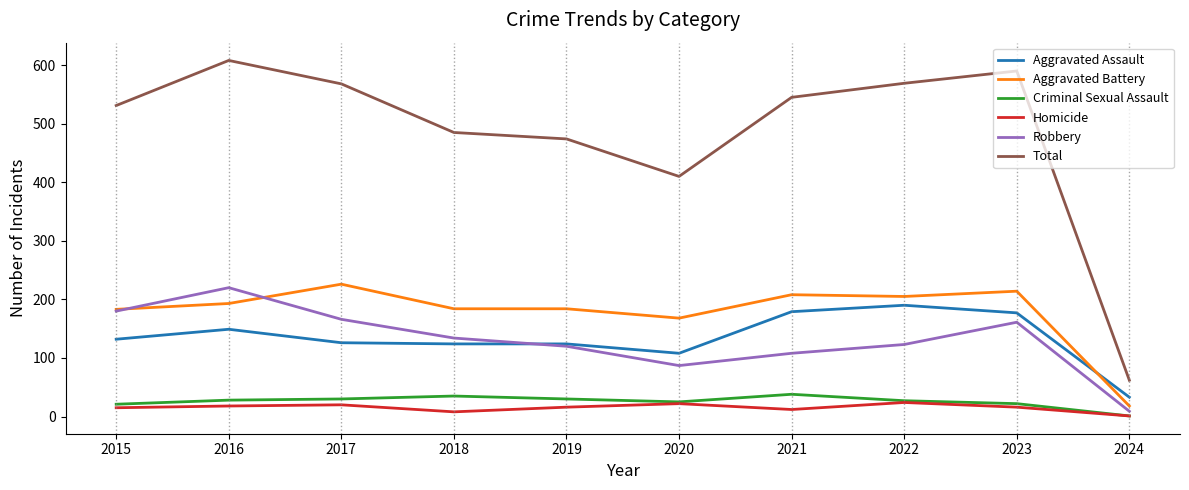

At which category does the chart reach its minimum across all series?

2024